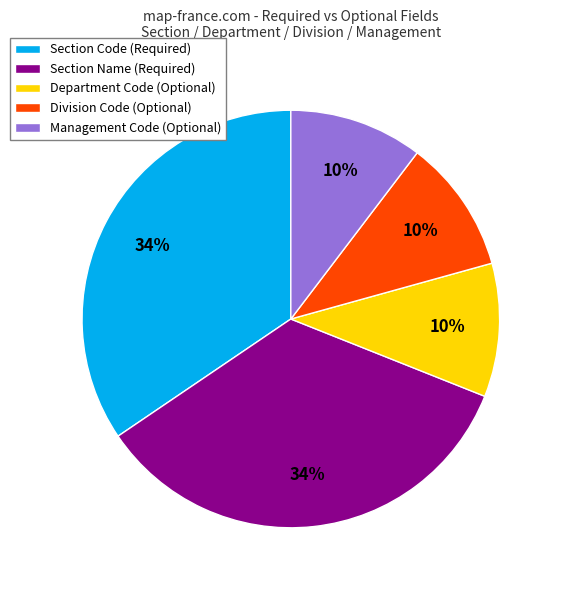

The Department Code (Optional) slice represents 3% of the pie. True or false?

False